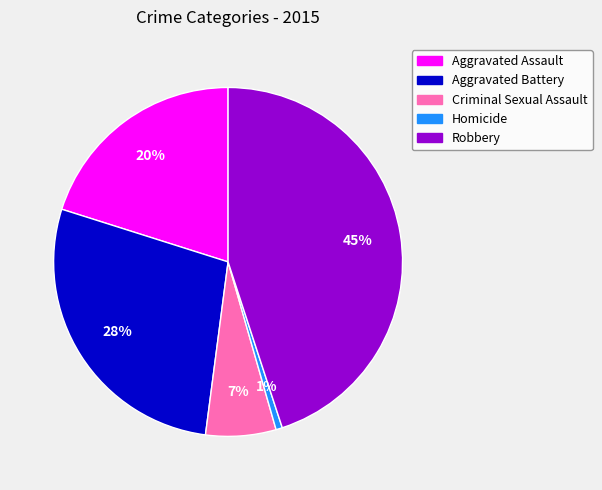

What is the largest slice in the pie chart?

Robbery